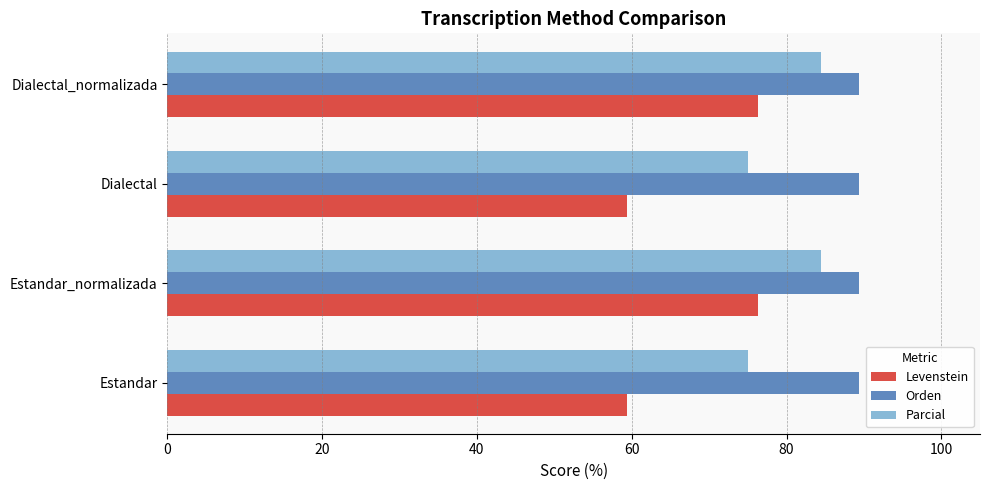

The Parcial series shows 75.0 at Estandar. True or false?

True